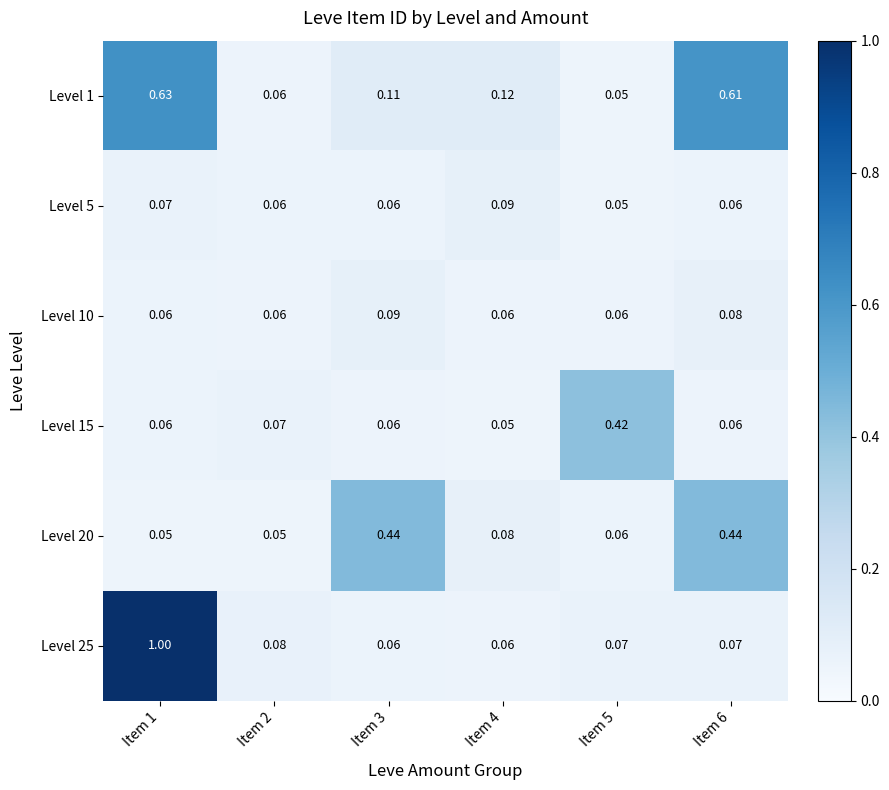

Is the value of Level 10 at Item 4 greater than the value of Level 15 at Item 4?

Yes